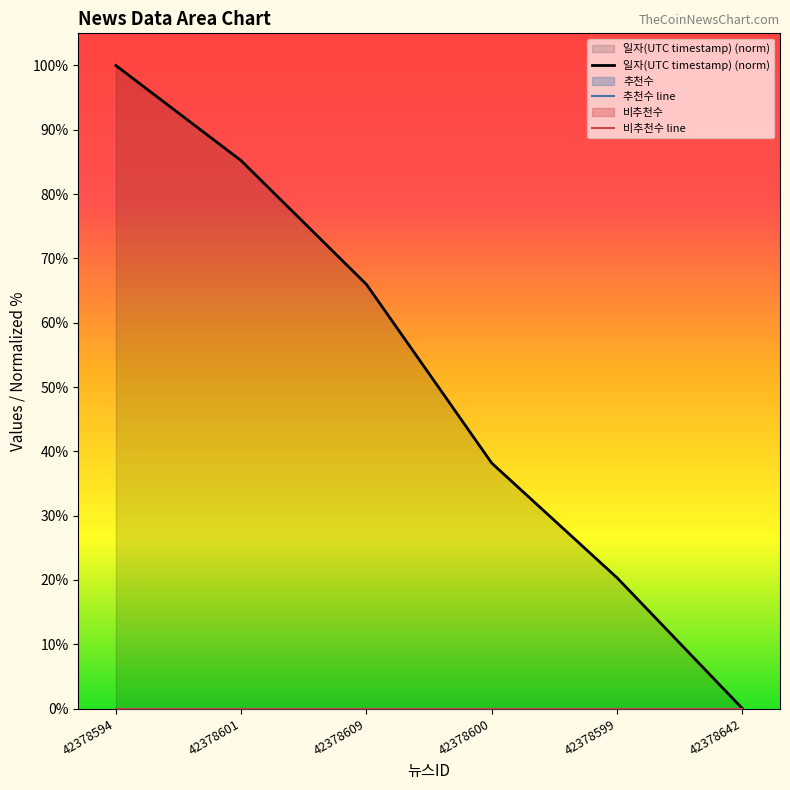

Does the chart display data point markers on the line(s)?

No